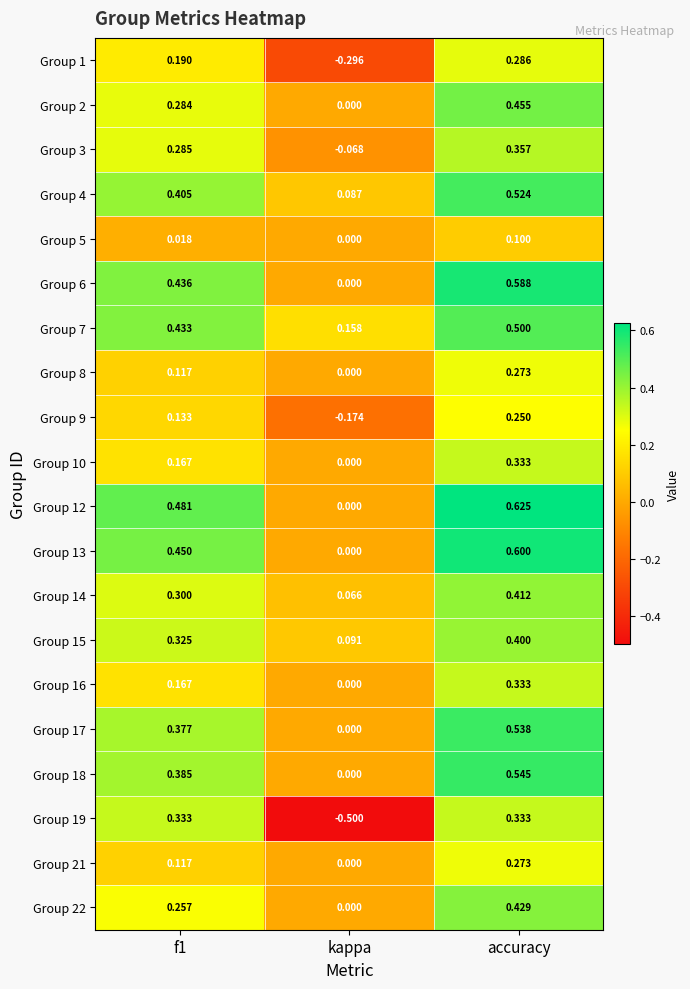

At which label does Group 7 reach its minimum?

kappa